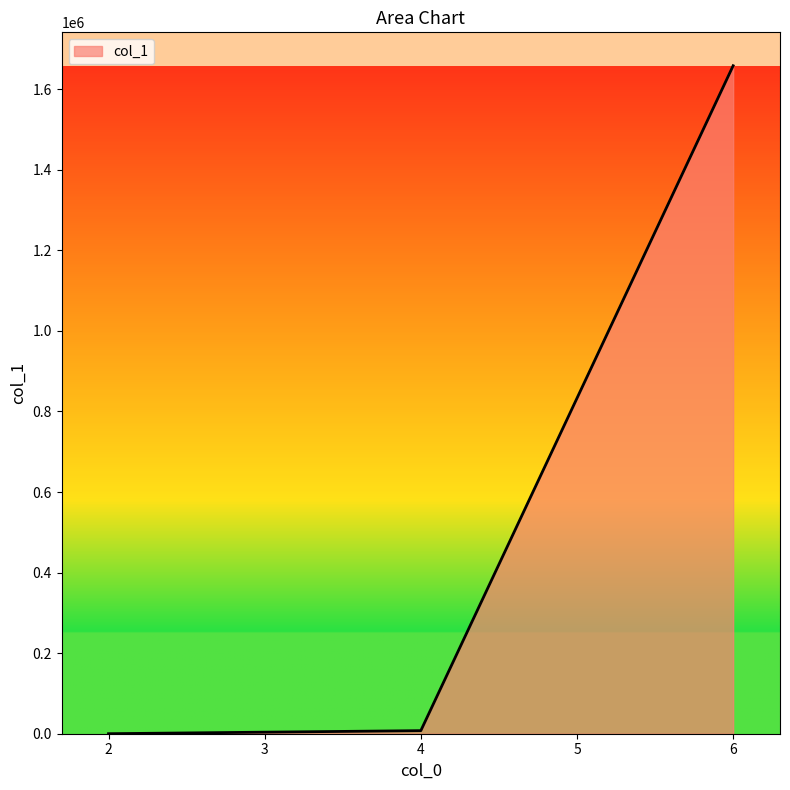

What is the smallest value displayed?

38